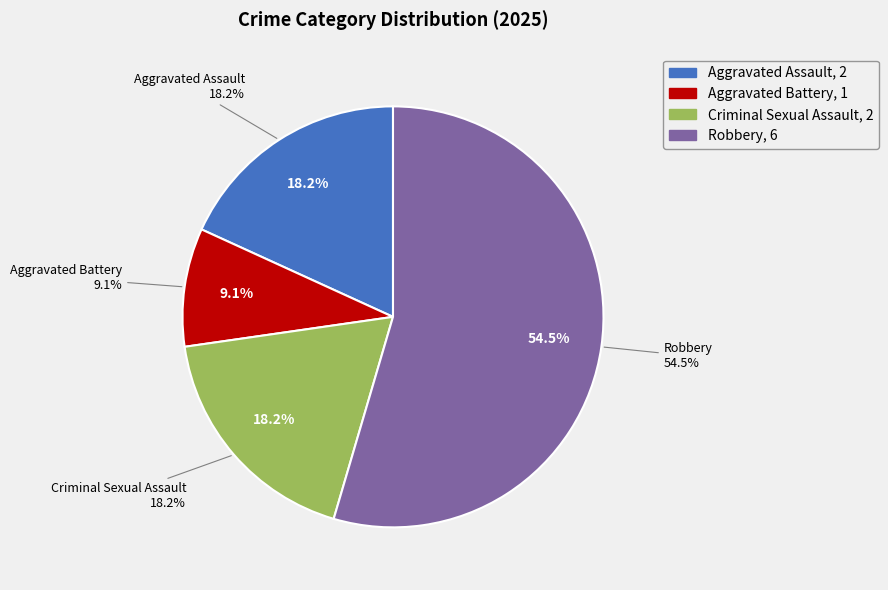

What is the change in value from Aggravated Battery to Criminal Sexual Assault?

+1